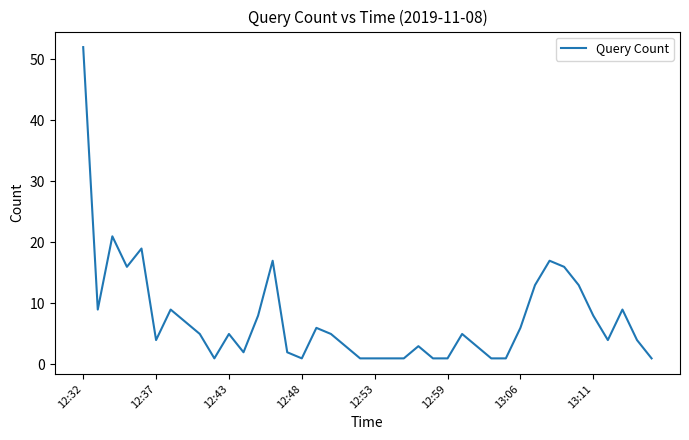

What is the difference between the maximum and minimum values?

51